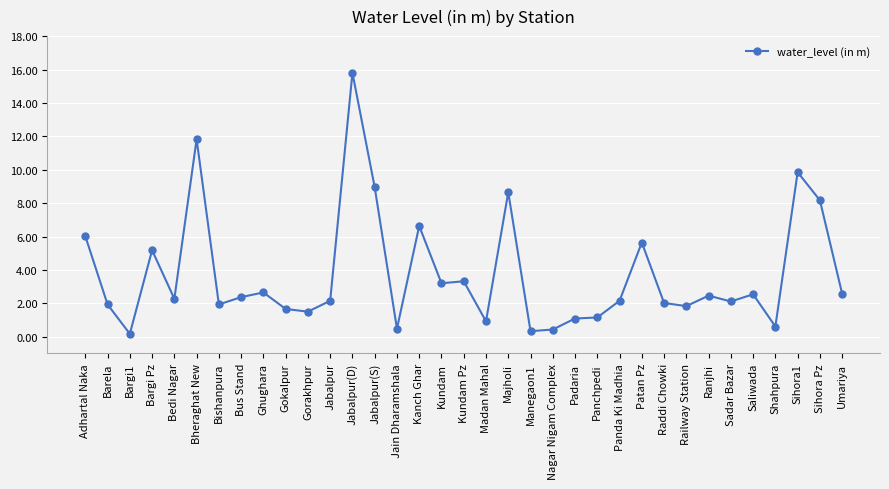

What is the ratio of the value at Jabalpur(D) to the value at Barela?

8.2